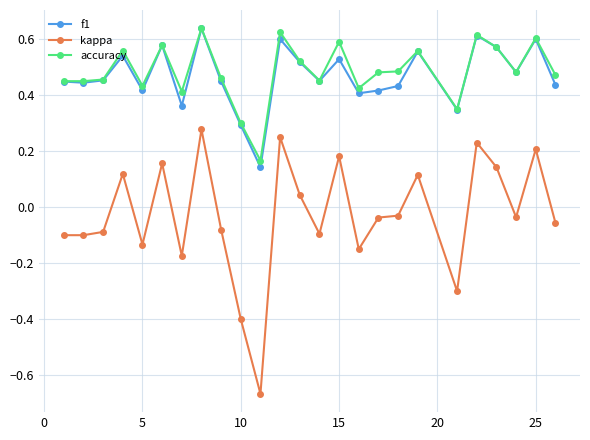

True or false: kappa has more than 2 points higher than both neighbors.

True